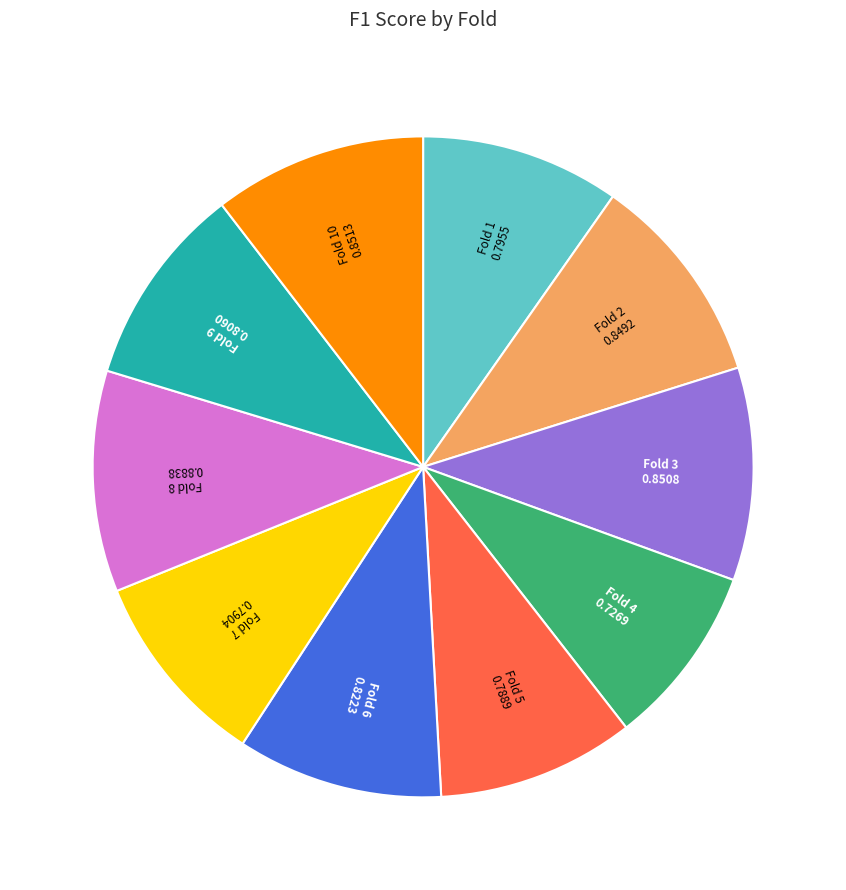

How many segments does this pie chart have?

10